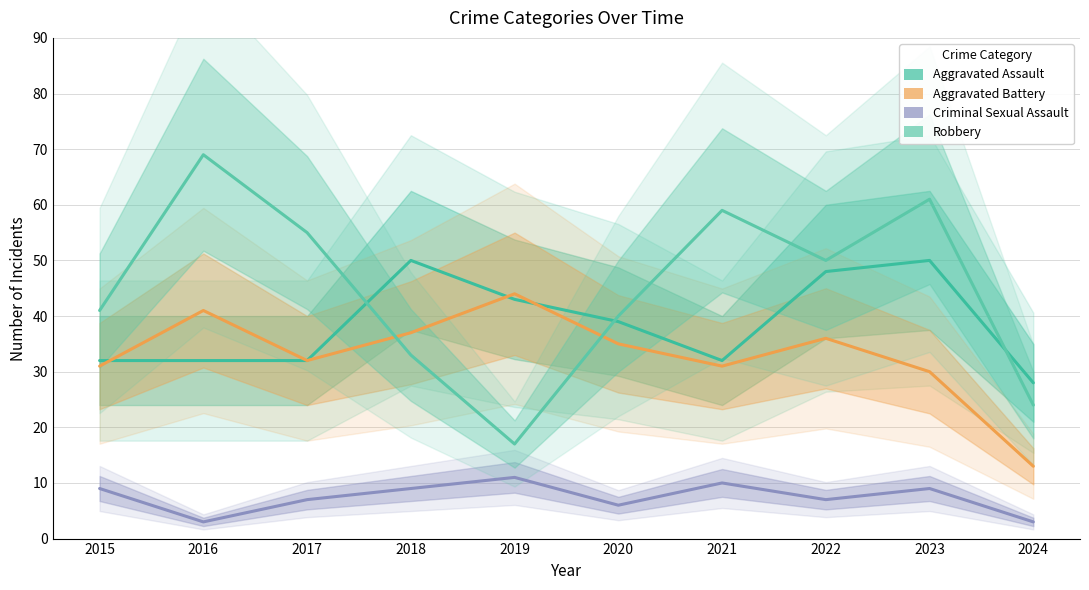

At which label does Robbery reach its peak?

2016